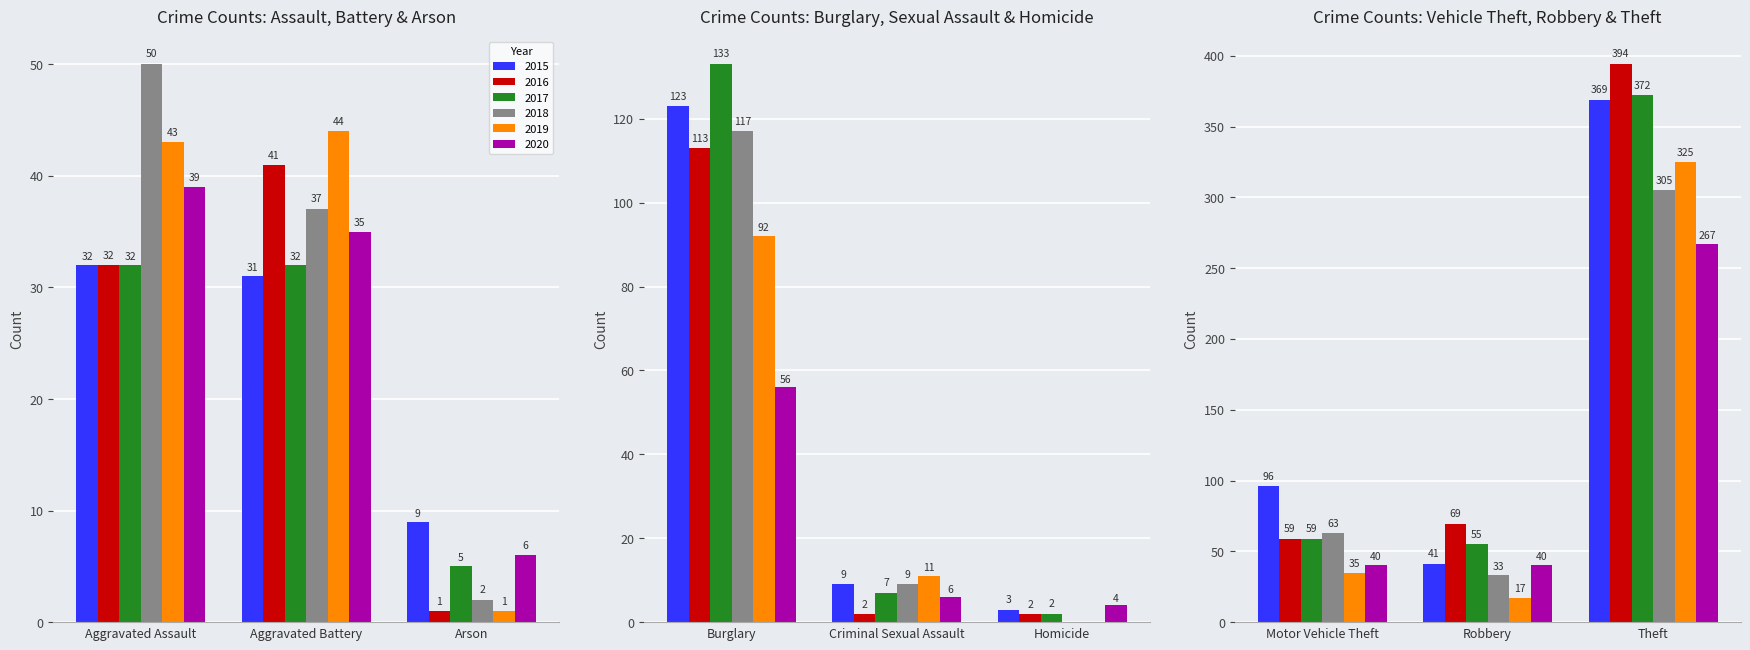

How many bars are there in total?

54